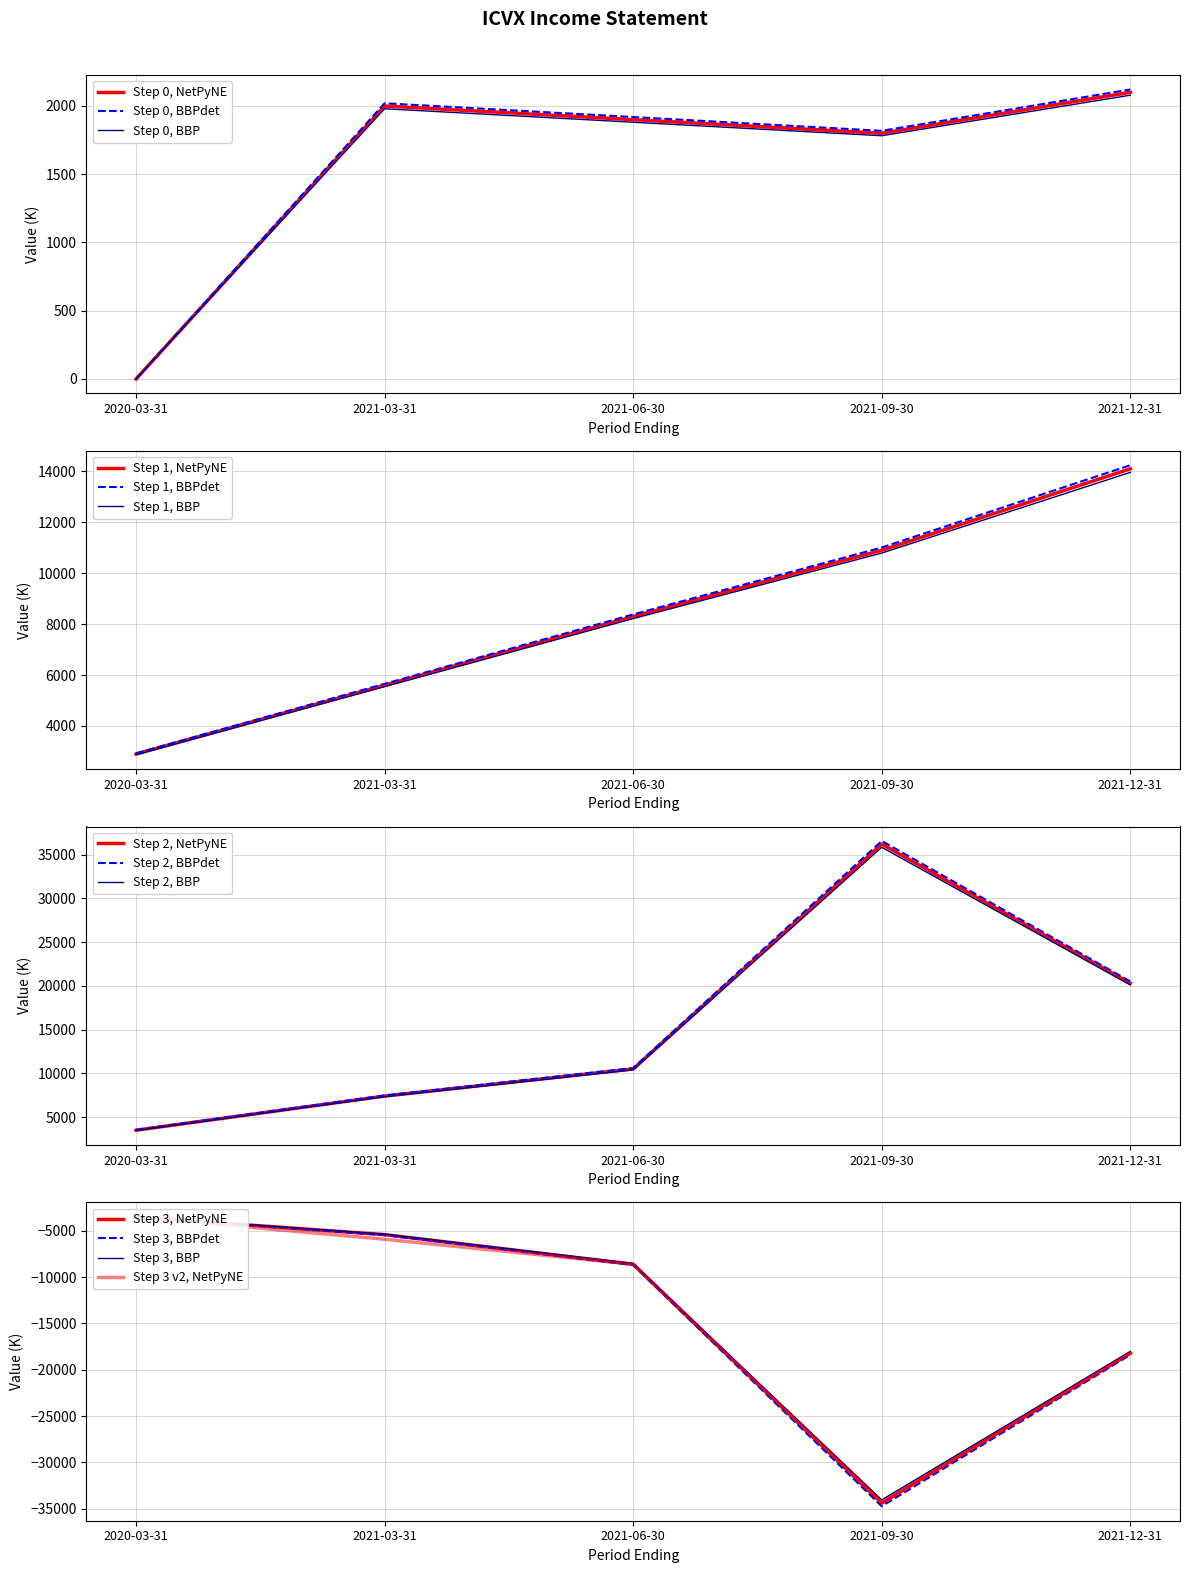

What position from the left is 2021-09-30?

4